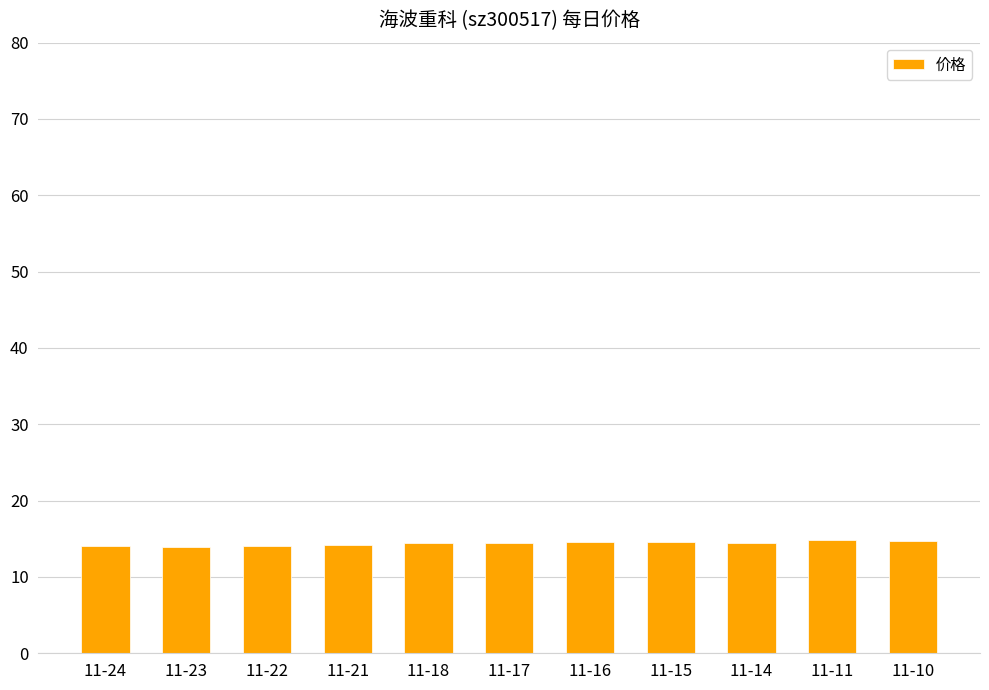

What is the sum of all values?

158.2